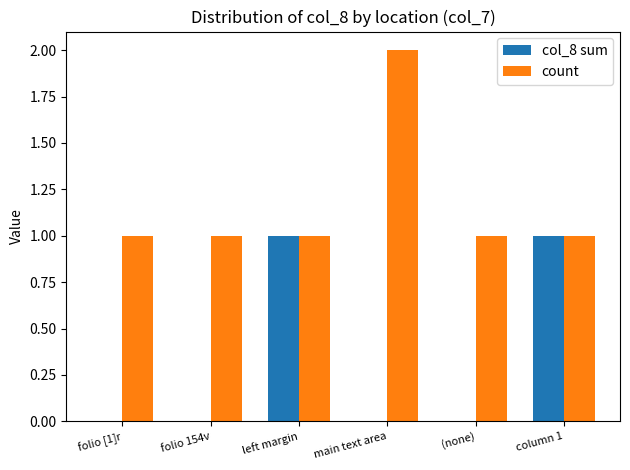

Between folio [1]r and column 1, which series saw the biggest shift?

col_8 sum